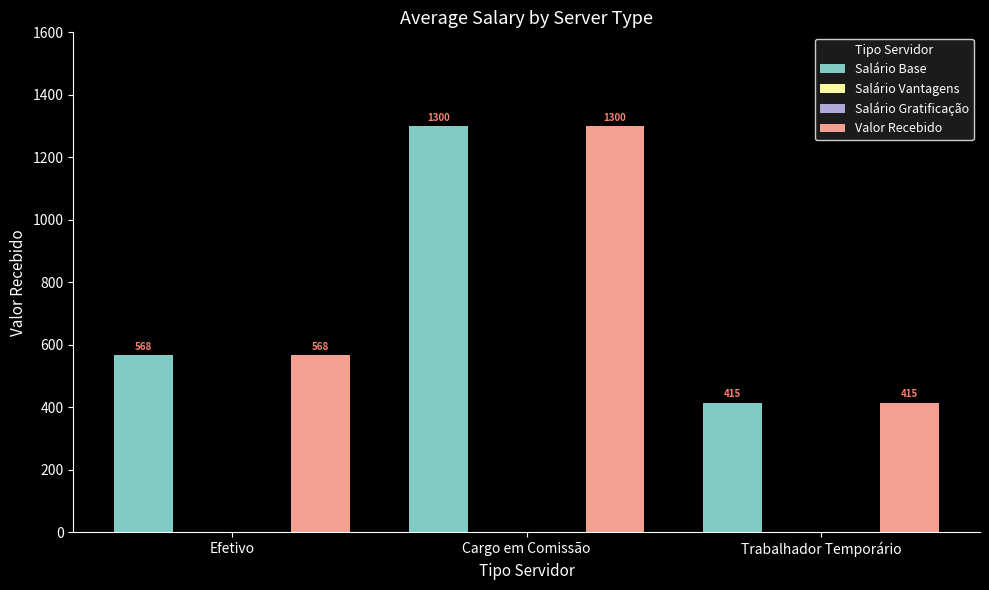

The Salário Vantagens series shows 0.0 at Trabalhador Temporário. True or false?

True